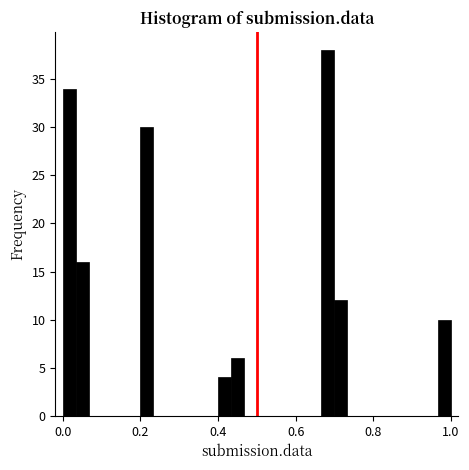

Read against the x-axis, roughly where is the centre of the tallest bar?

0.68